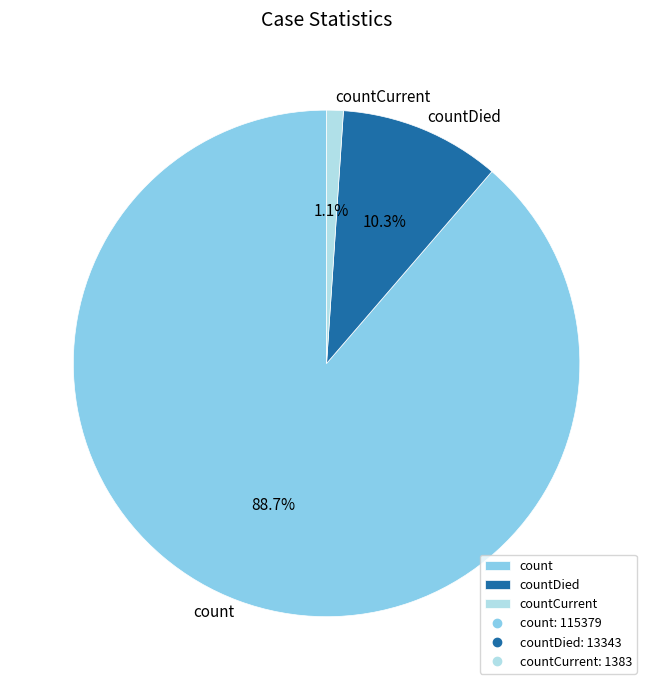

To the nearest percent, what is the combined percentage of countCurrent and countDied?

11%